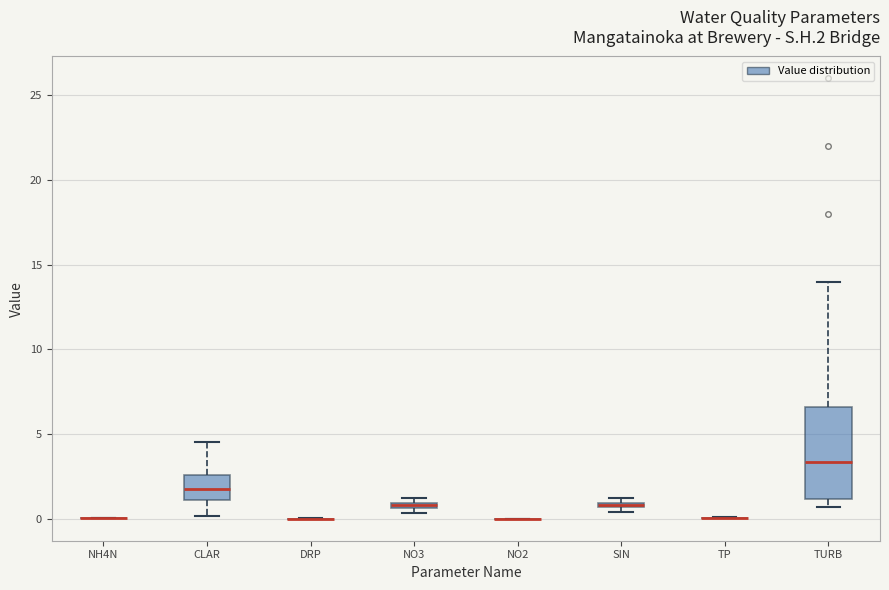

Where is the upper edge of the box for NO3 on the y-axis? The values are not printed on the chart, so give them approximately, as read against the axis.

1.0